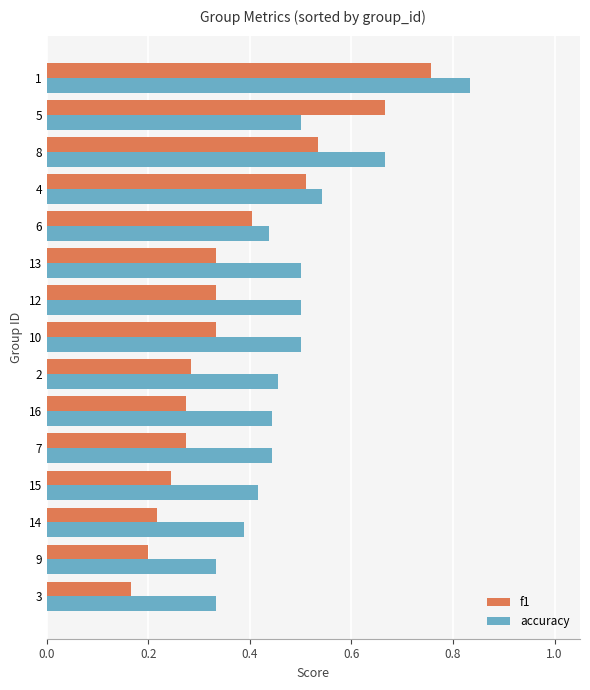

What is the difference between the f1 values at 9 and 14?

0.0